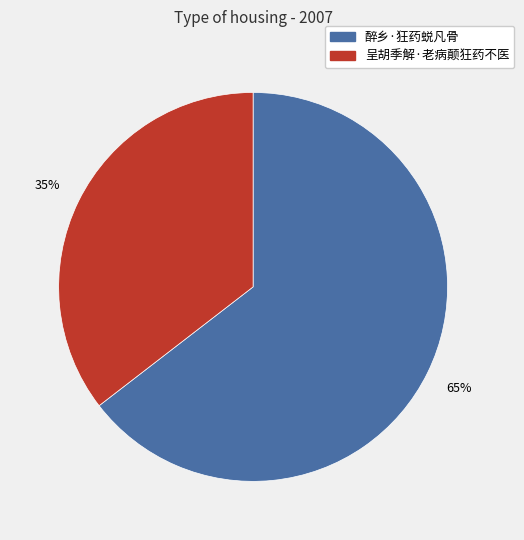

To the nearest percent, what is the combined percentage of 呈胡季解·老病颠狂药不医 and 醉乡·狂药蜕凡骨?

100%